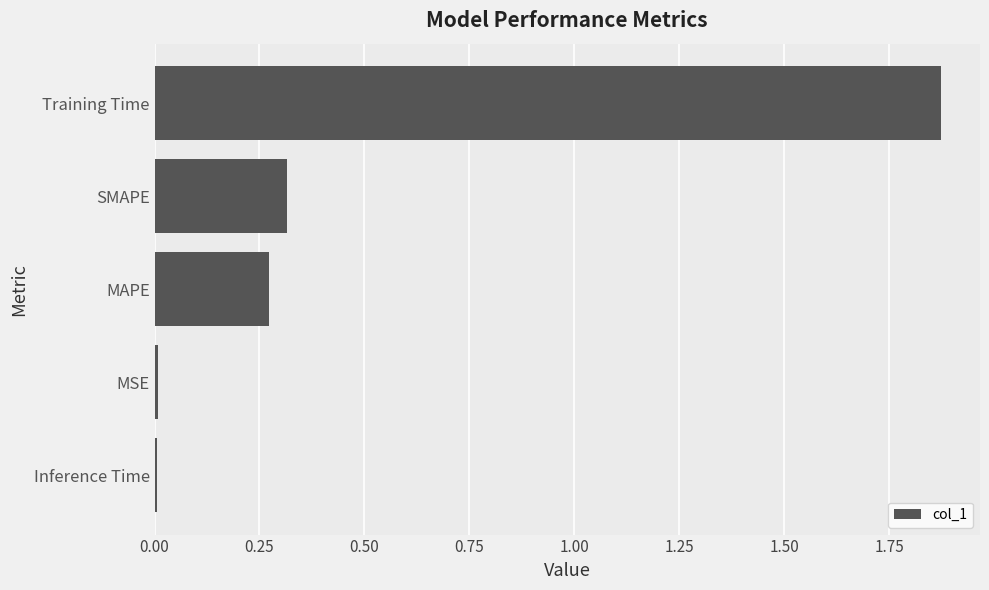

Between MSE and SMAPE, which is larger?

SMAPE